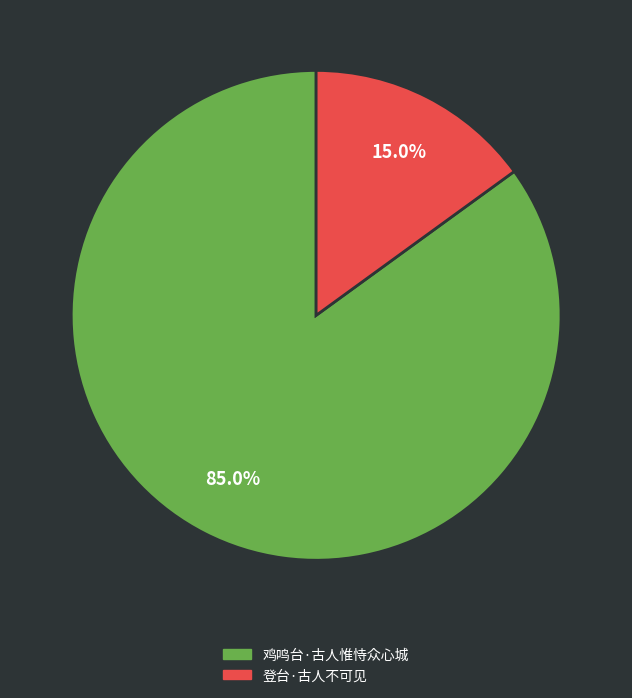

To the nearest percent, what is the combined percentage of 登台·古人不可见 and 鸡鸣台·古人惟恃众心城?

100%